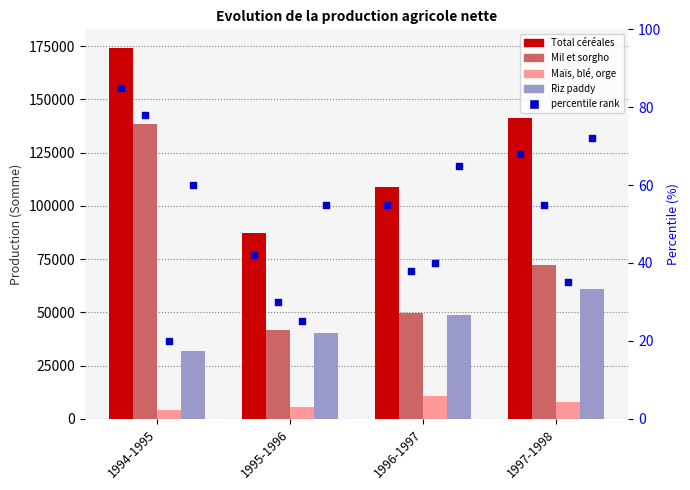

At which category is the sum across all series the highest?

1994-1995